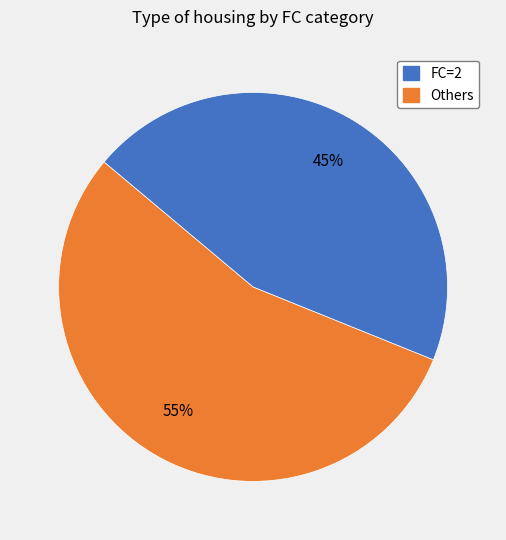

Does any single category account for the majority?

Yes